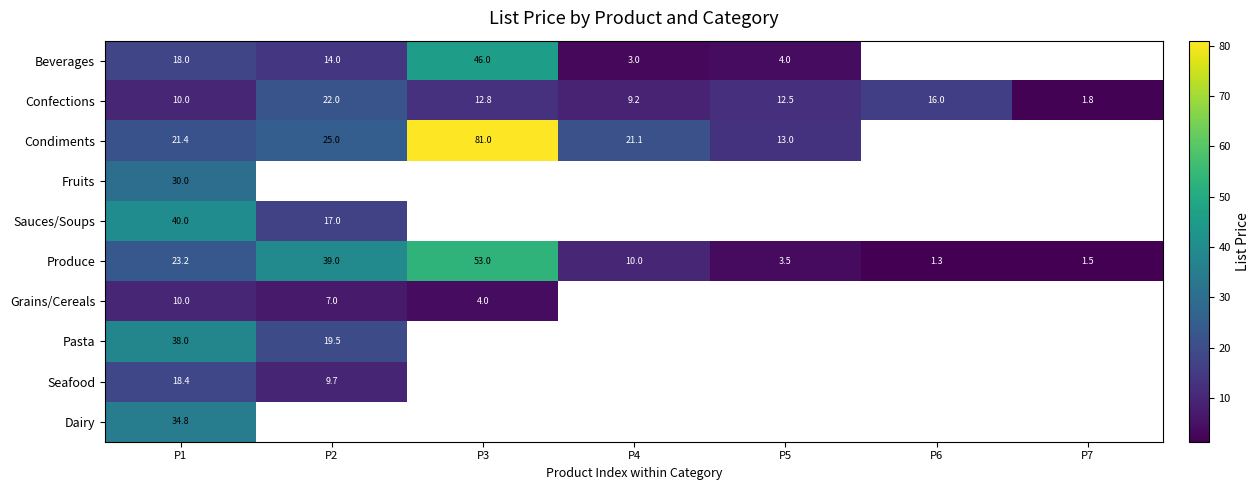

What is the highest value of the Produce series?

53.0